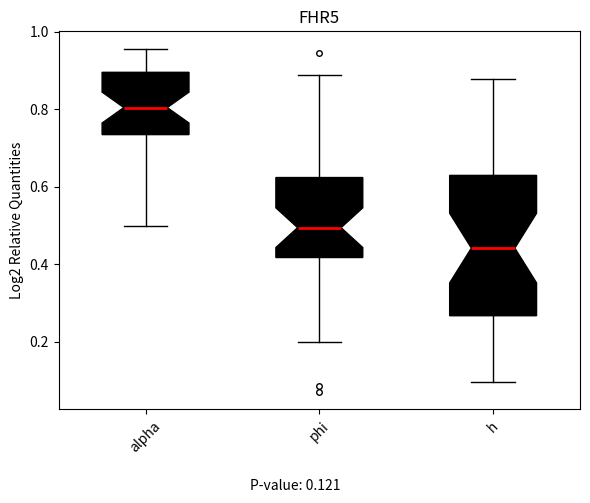

Which box's median line is the highest?

alpha